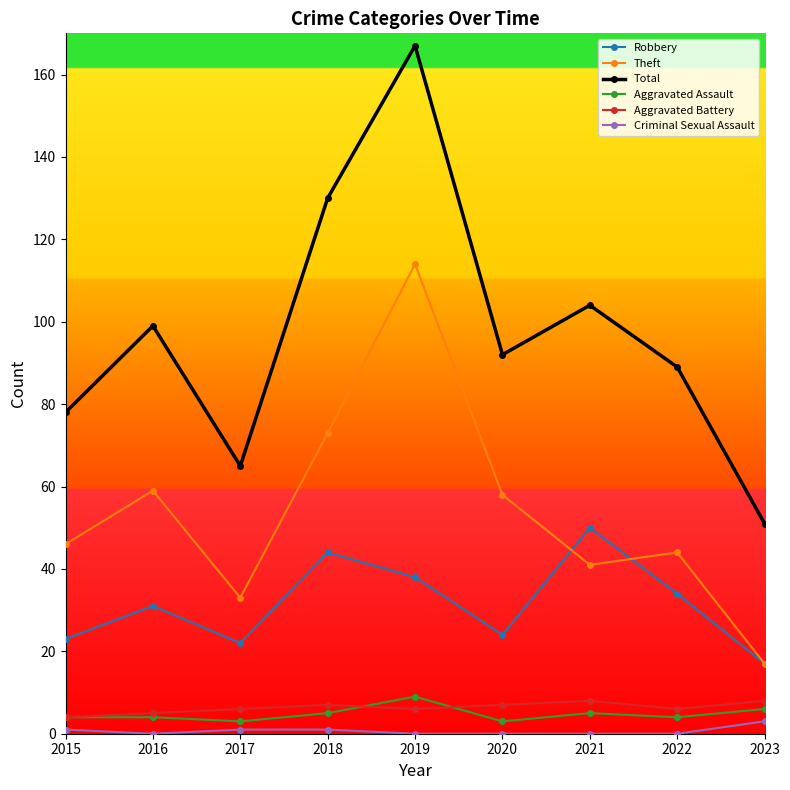

Which category has the lowest value in the Robbery series?

2023